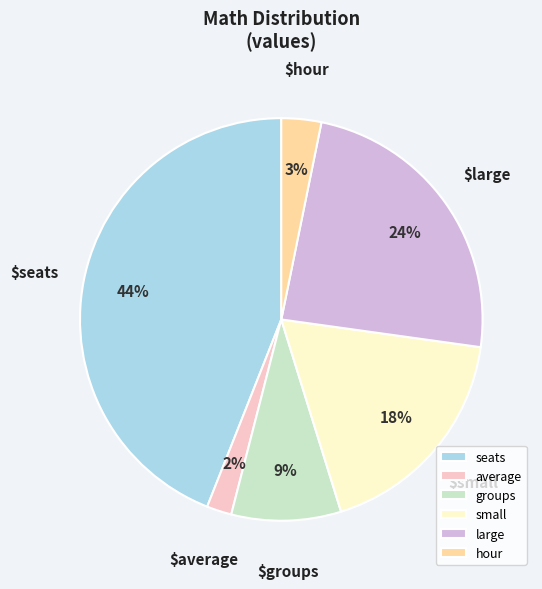

To the nearest percent, what portion does average represent?

2%